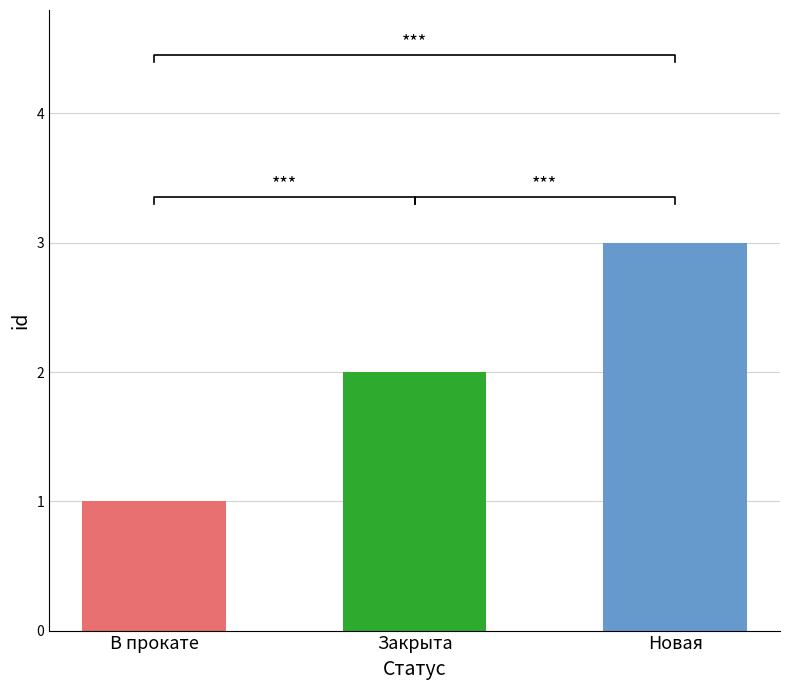

What is the ratio of the value at Закрыта to the value at Новая?

0.7